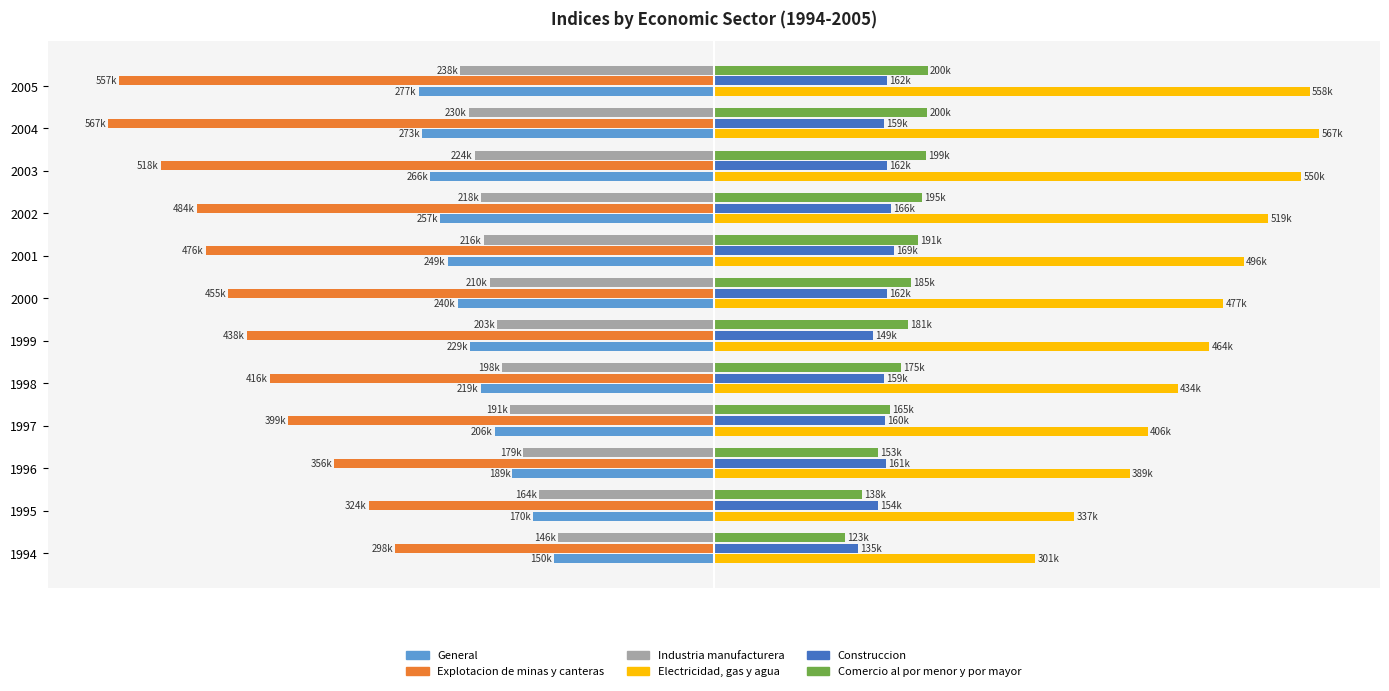

What are all the series names shown in the legend?

General, Explotacion de minas y canteras, Industria manufacturera, Electricidad, gas y agua, Construccion, Comercio al por menor y por mayor